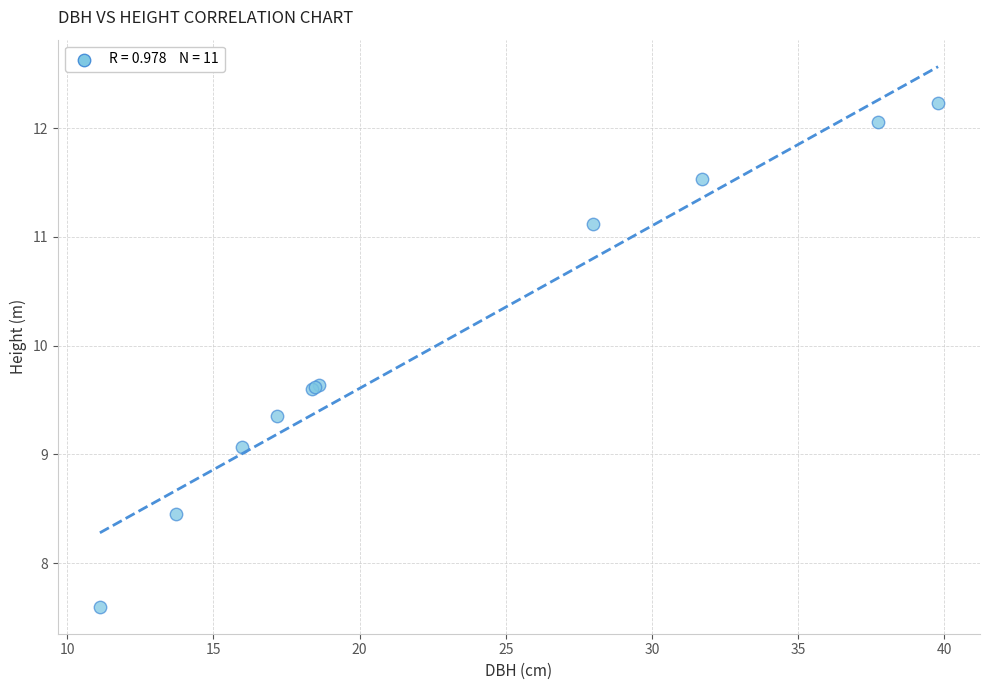

What Y value in the scatter plot is closest to 9?

9.1